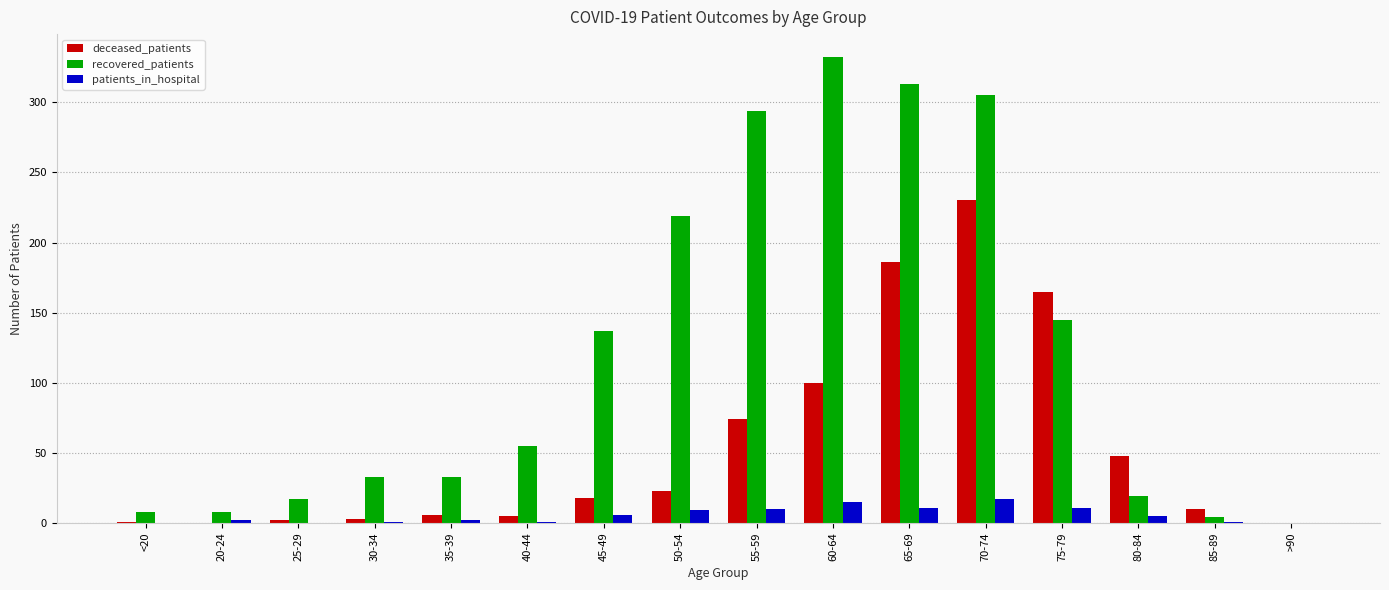

True or false: recovered_patients has a value of 145 at 75-79.

True